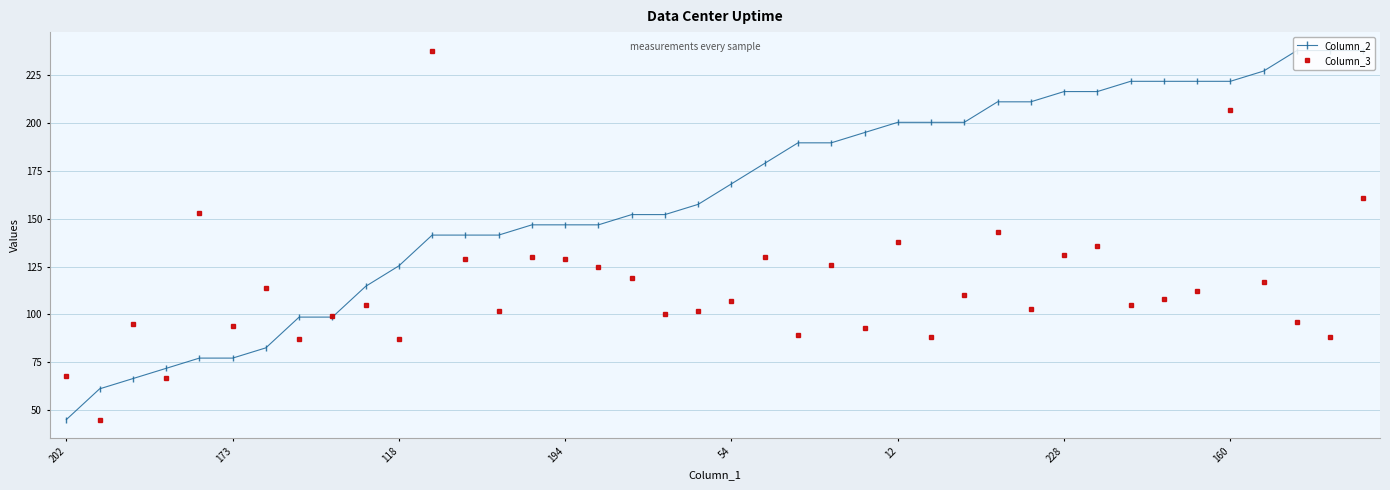

How many interior local peaks does the Column_3 series have?

12